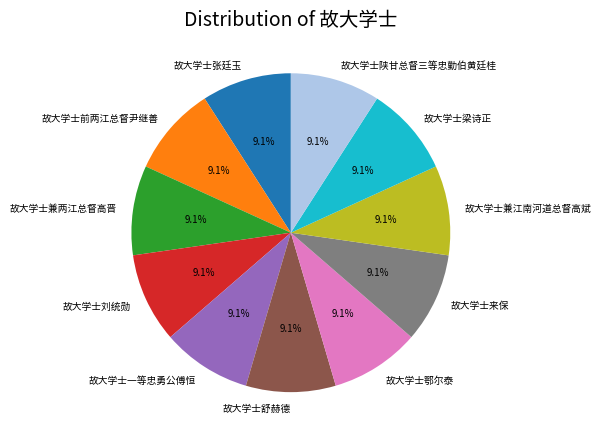

The 故大学士刘统勋 slice represents 20% of the pie. True or false?

False